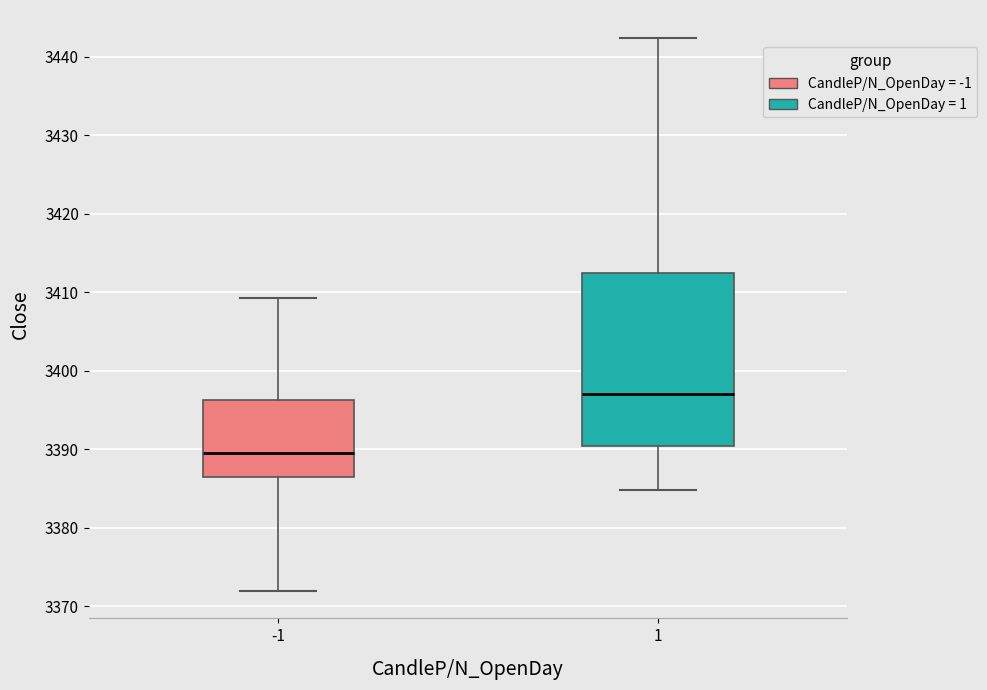

Where is the upper edge of the box at x = 1 on the y-axis? The values are not printed on the chart, so give them approximately, as read against the axis.

3413